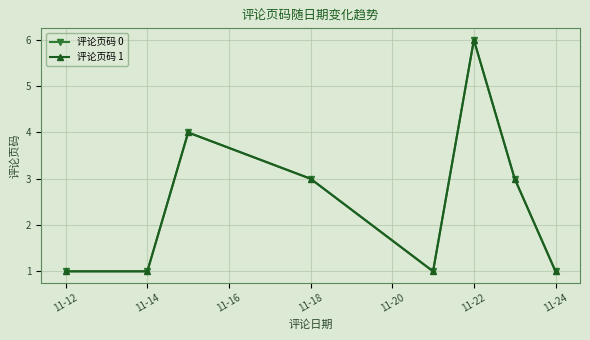

At which category is the sum across all series the highest?

11-22